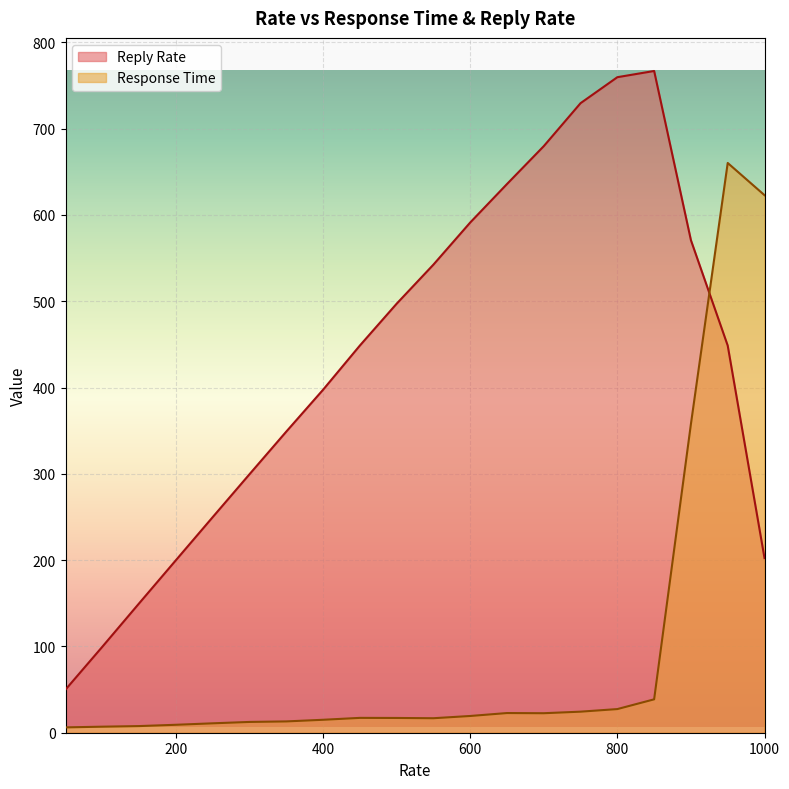

What is the value of the Response Time point at the 6th from the left?

12.5